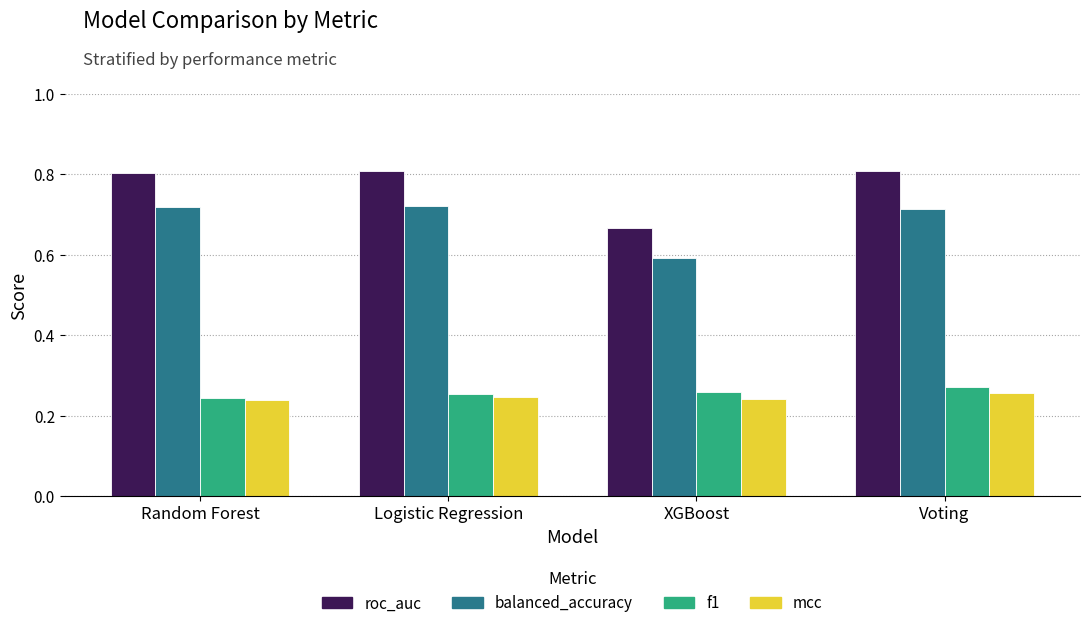

What is the sum of the f1 values at Logistic Regression and Voting?

0.5